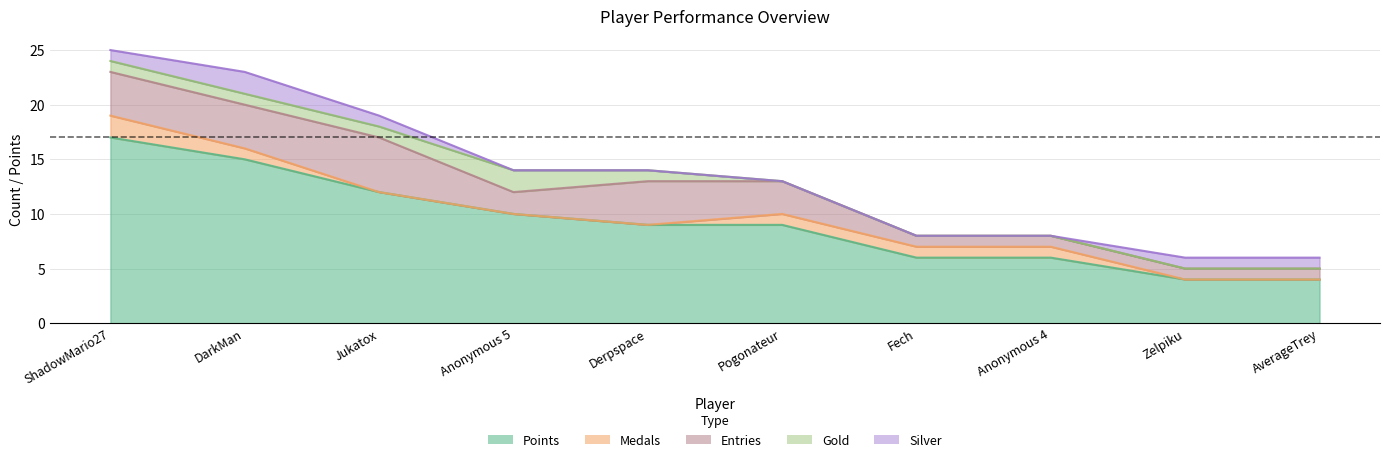

Reading left to right, transcribe all the data shown in this chart.

Points: 17	15	12	10	9	9	6	6	4	4
Medals: 2	1	0	0	0	1	1	1	0	0
Entries: 4	4	5	2	4	3	1	1	1	1
Gold: 1	1	1	2	1	0	0	0	0	0
Silver: 1	2	1	0	0	0	0	0	1	1